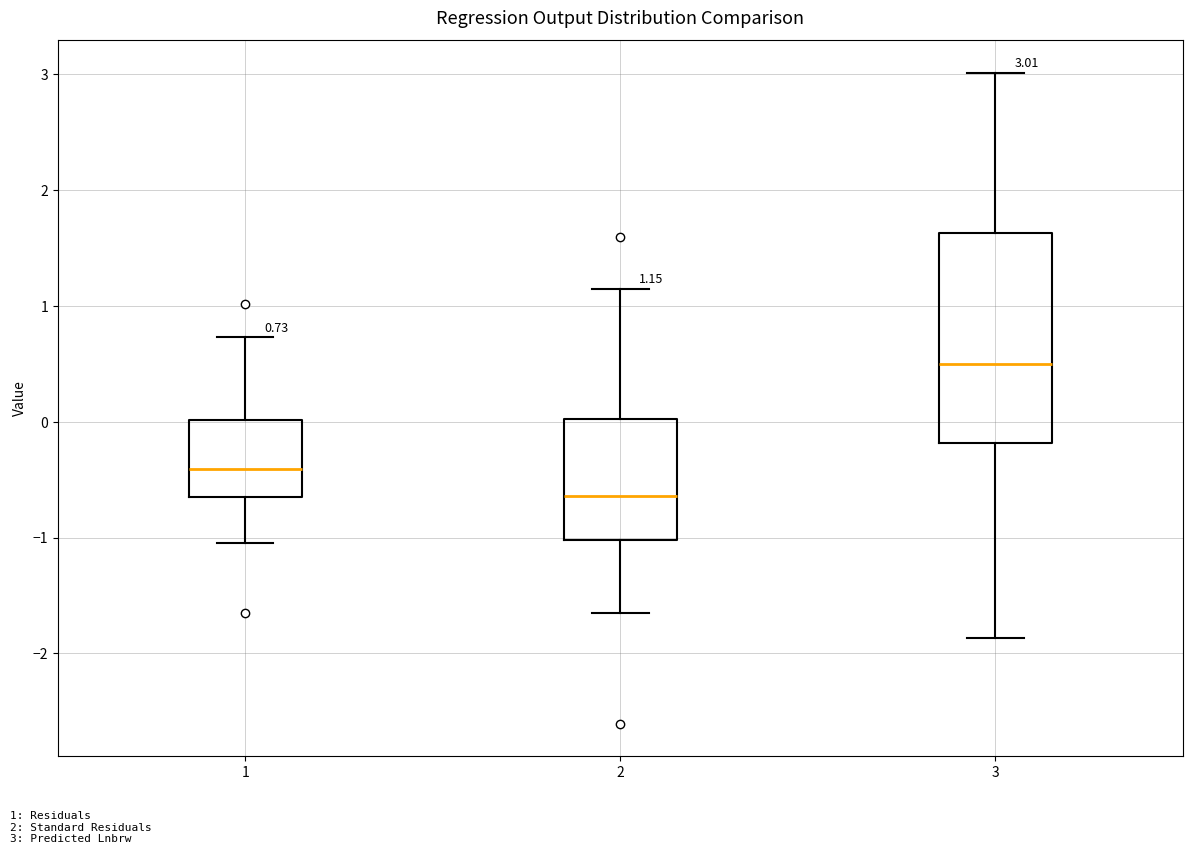

Which box's median line is the lowest?

2